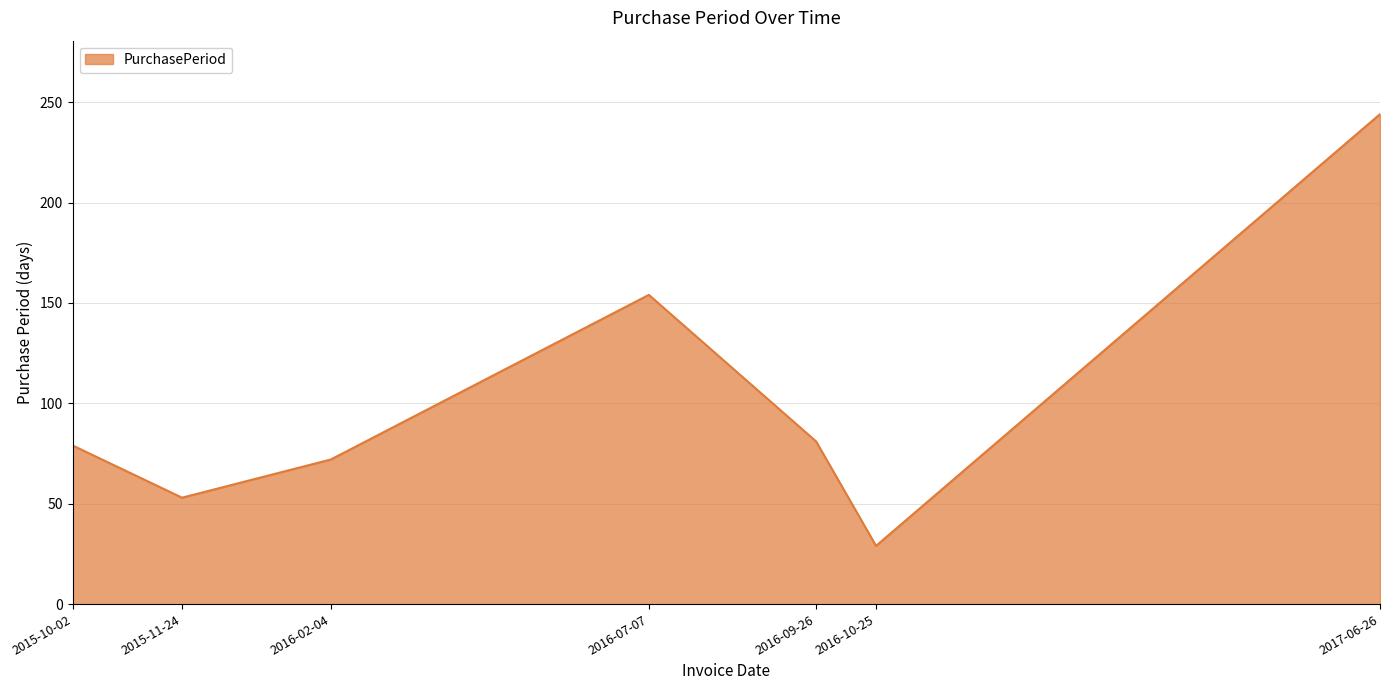

At which category does the data reach its first local peak?

2016-07-07